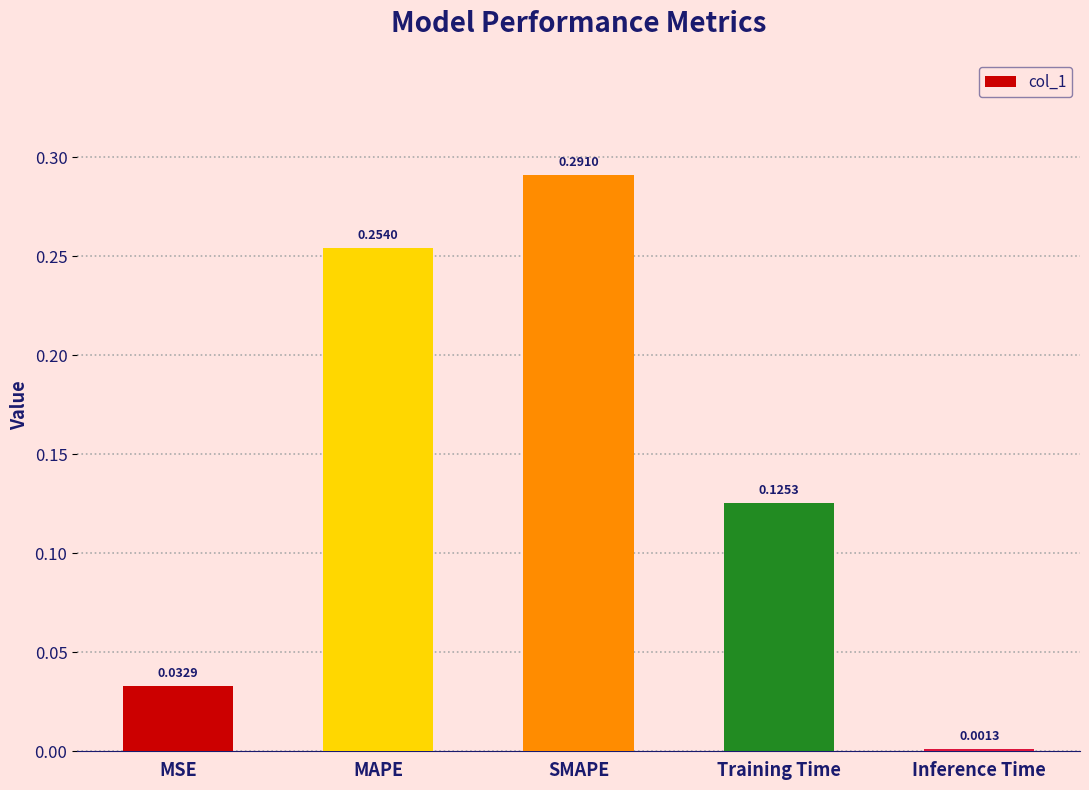

Which has a higher value, Inference Time or MAPE?

MAPE